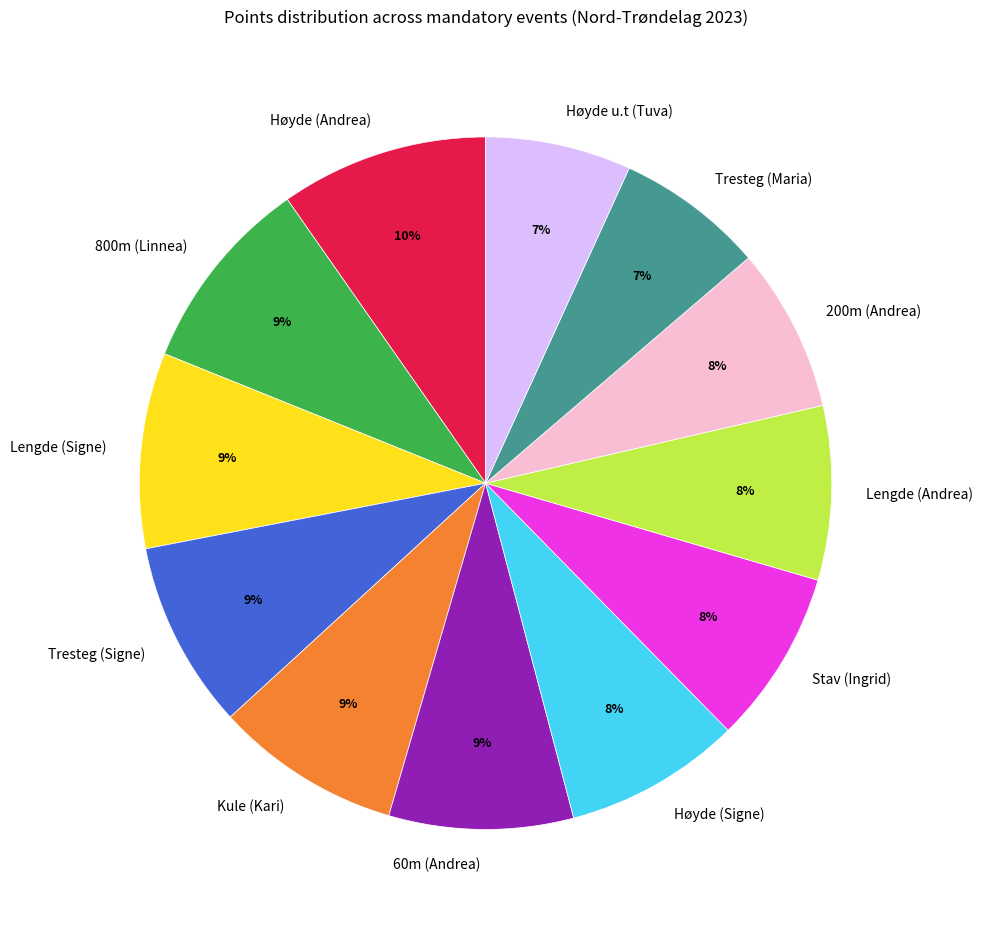

How many segments does this pie chart have?

12